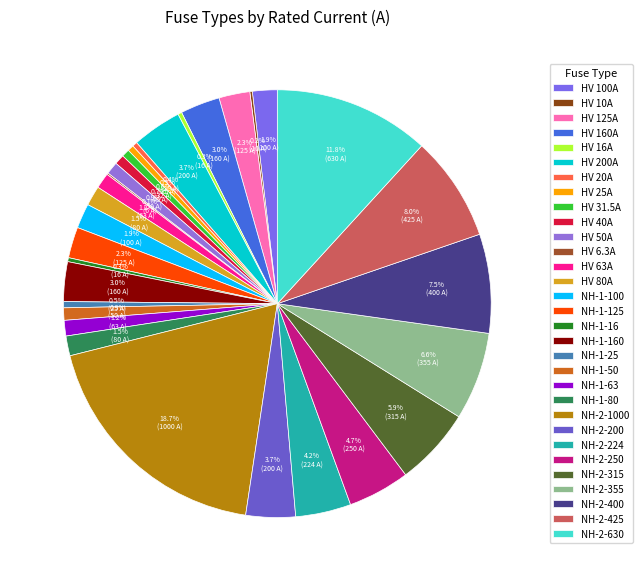

Is it true that NH-2-630 is 4% of the pie?

False